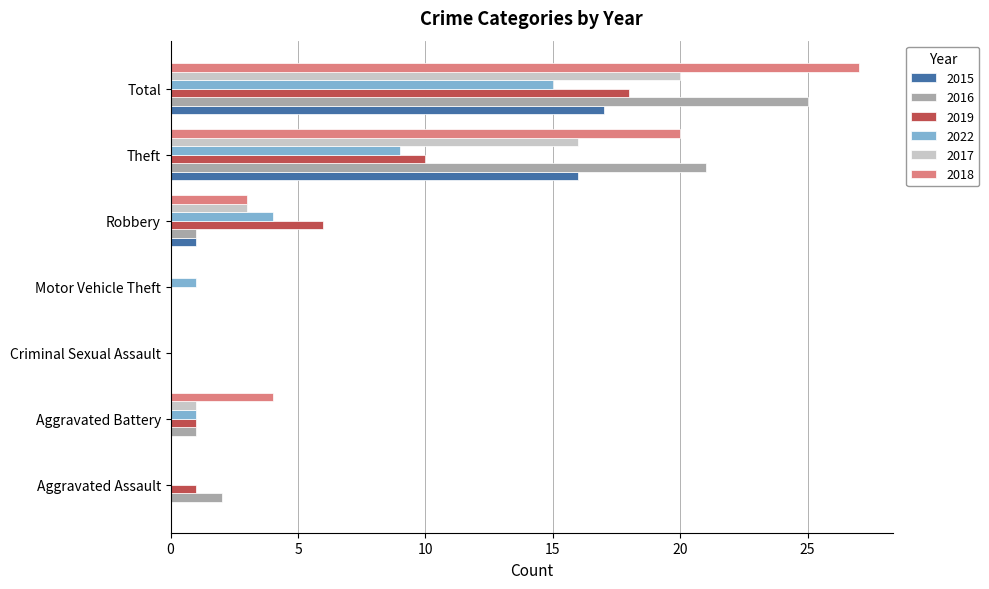

How many data points does each series have?

7